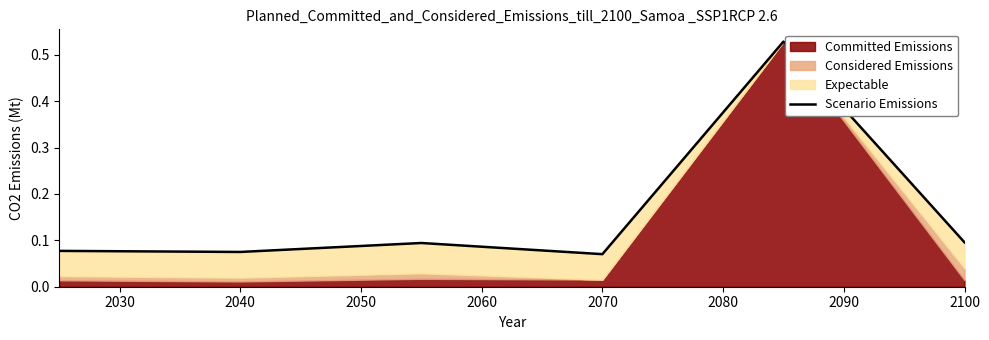

How many lines are shown in the chart?

1